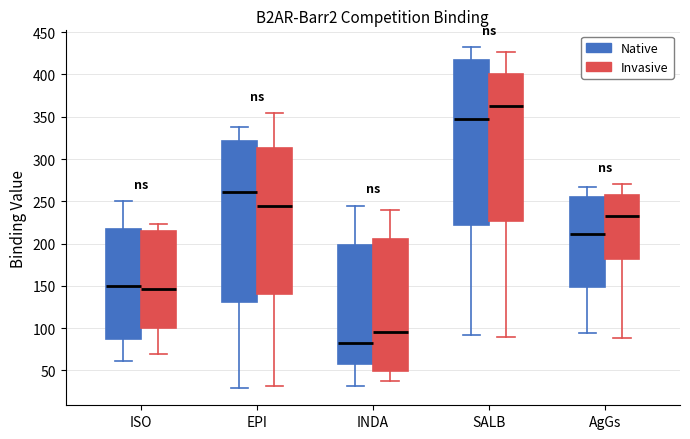

Which box is the tallest, from its lower edge to its upper edge?

SALB (Native)